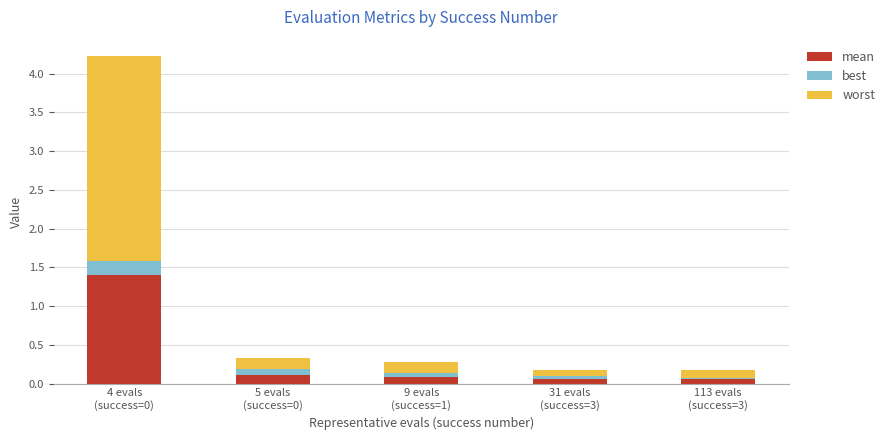

What are all the series names shown in the legend?

mean, best, worst